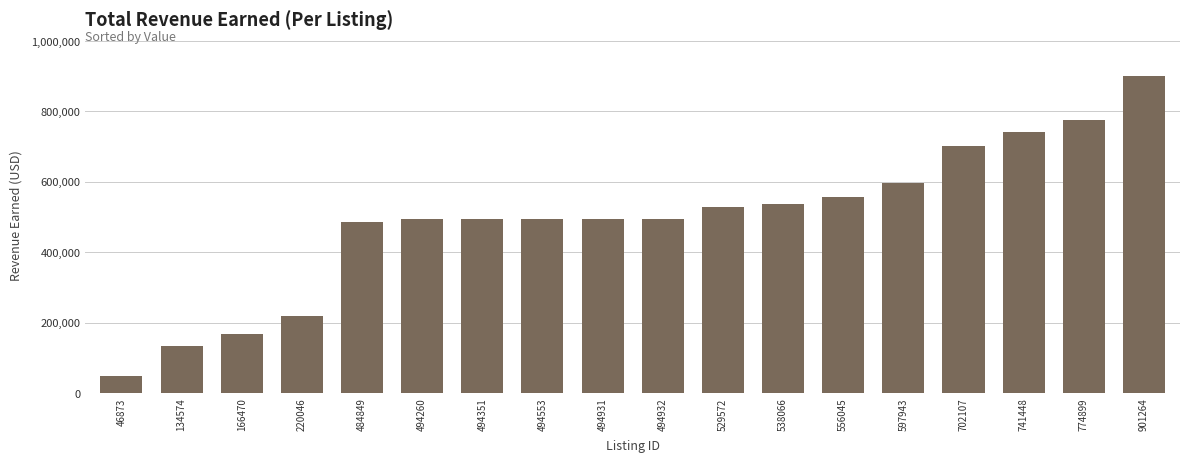

What is the change in value from 529572 to 741448?

+211876